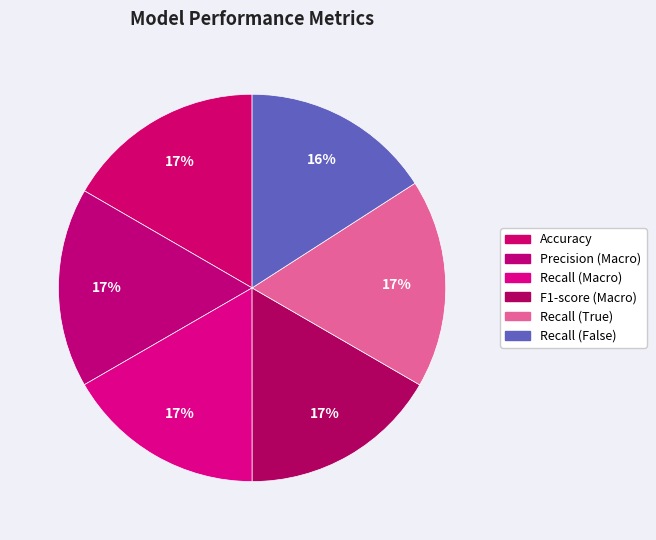

To the nearest percent, what percentage of the pie is Accuracy?

17%